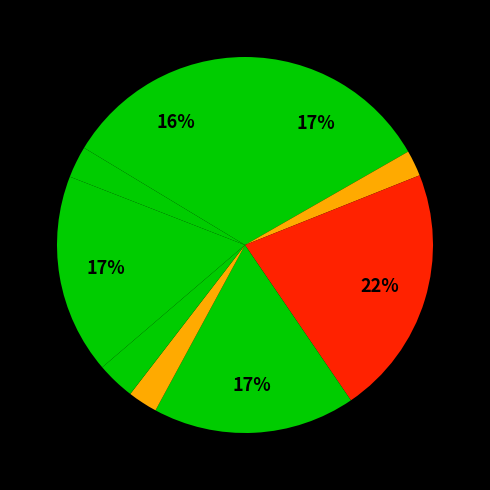

To the nearest percent, what is the average slice percentage?

11%